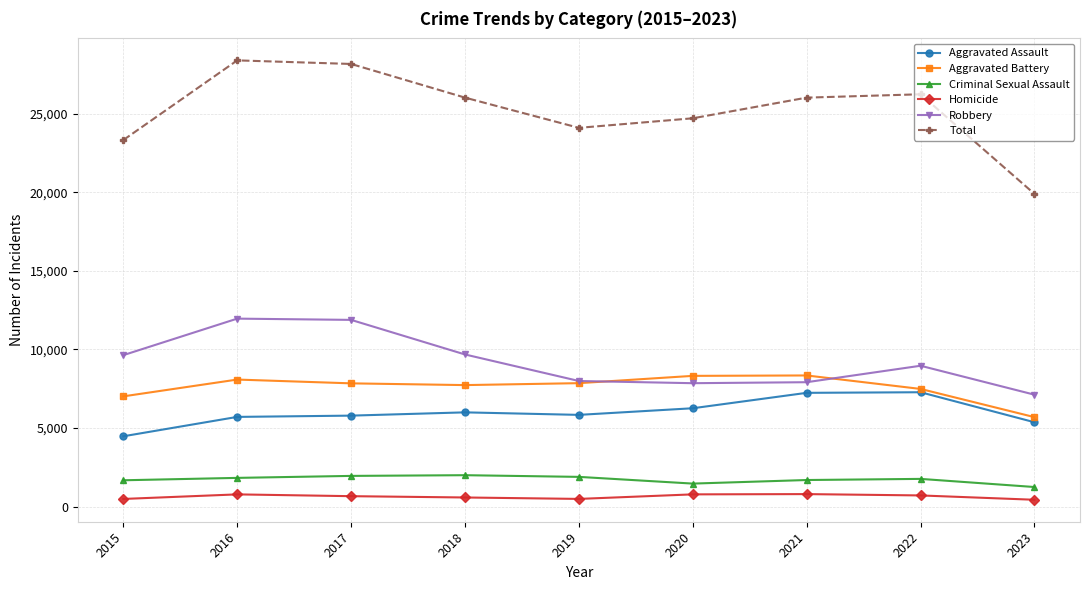

Which series changed the most between 2016 and 2022?

Robbery